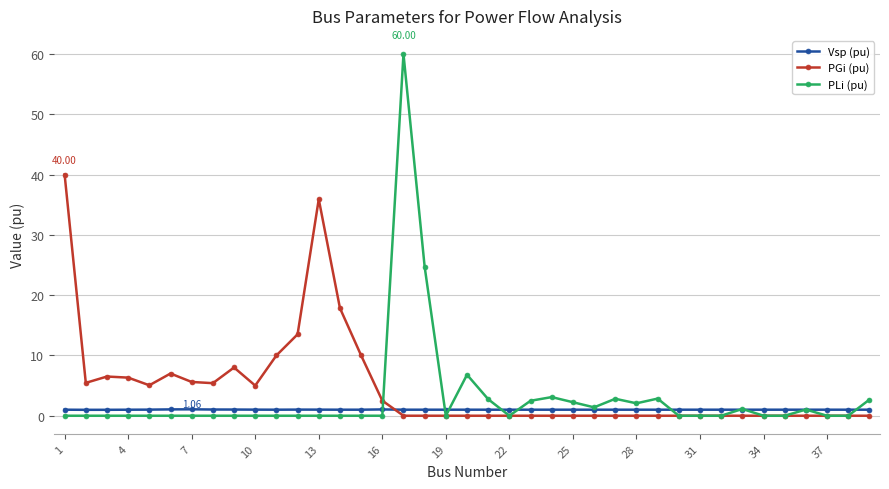

What is the maximum value for PGi (pu)?

40.0